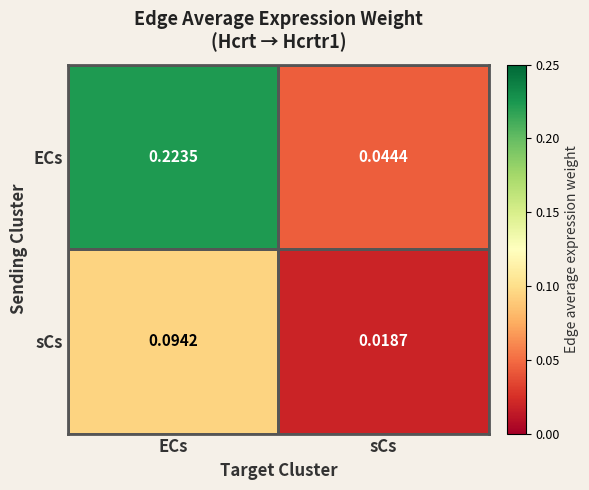

How many data points does each series have?

2